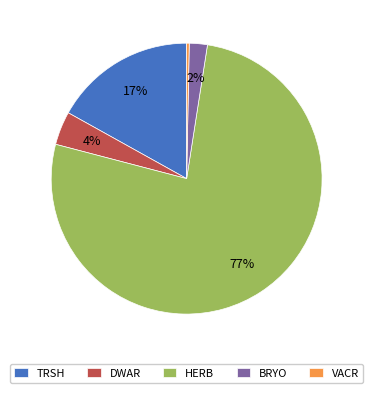

Rank the categories by value from highest to lowest.

HERB, TRSH, DWAR, BRYO, VACR